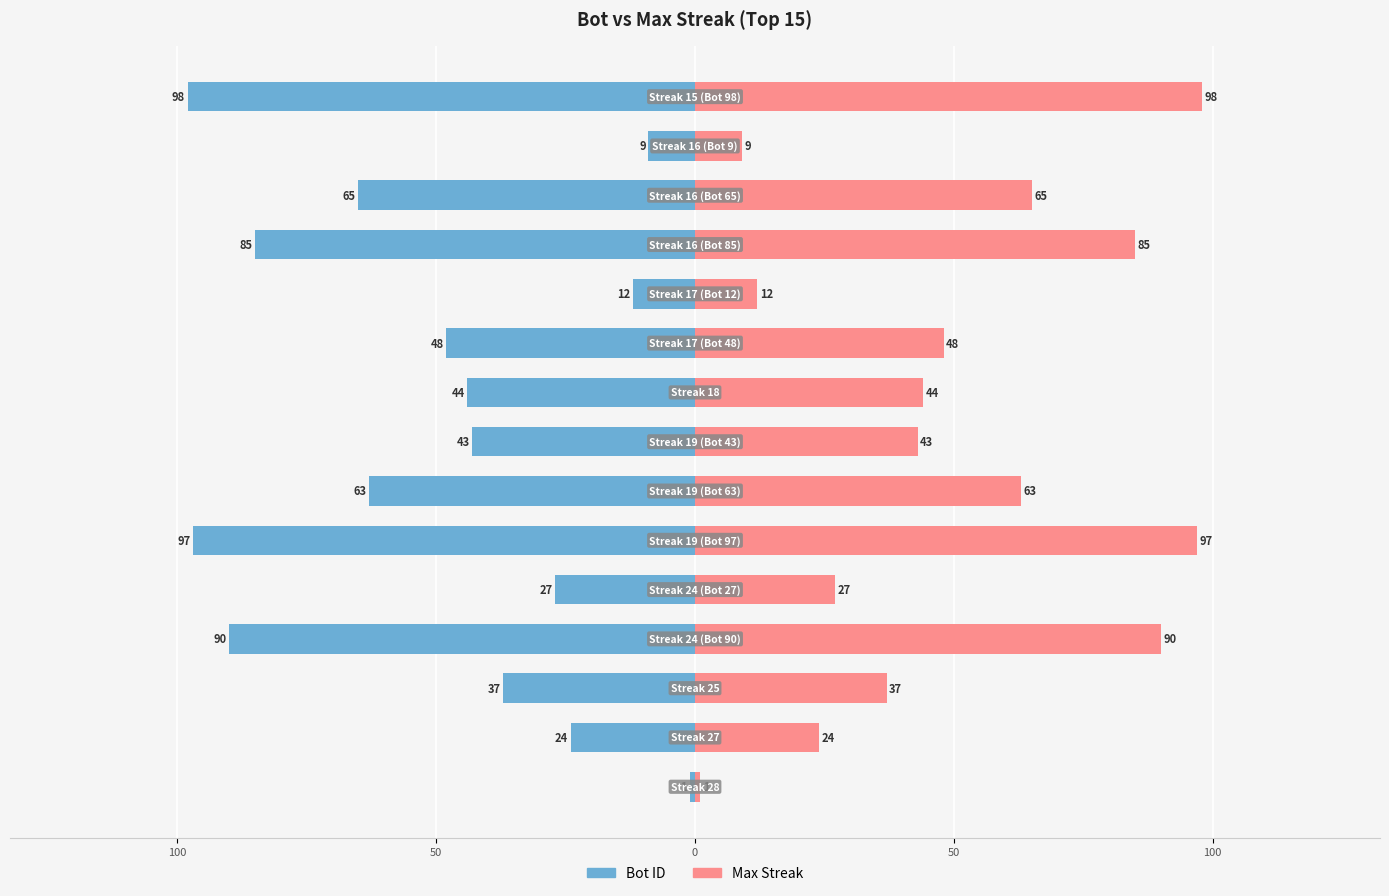

How many groups of bars are there?

15